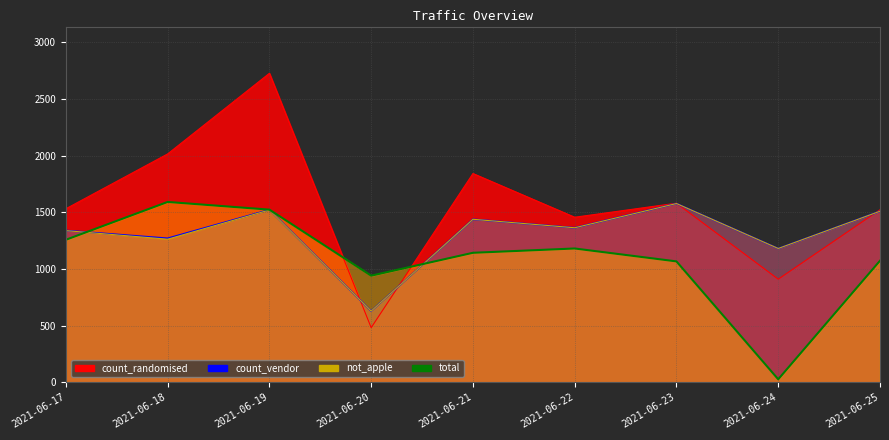

Is it true that total equals 522 at 2021-06-23?

False